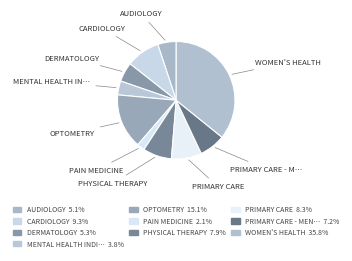

To the nearest percent, what is the difference between the largest and smallest slice percentages?

34%